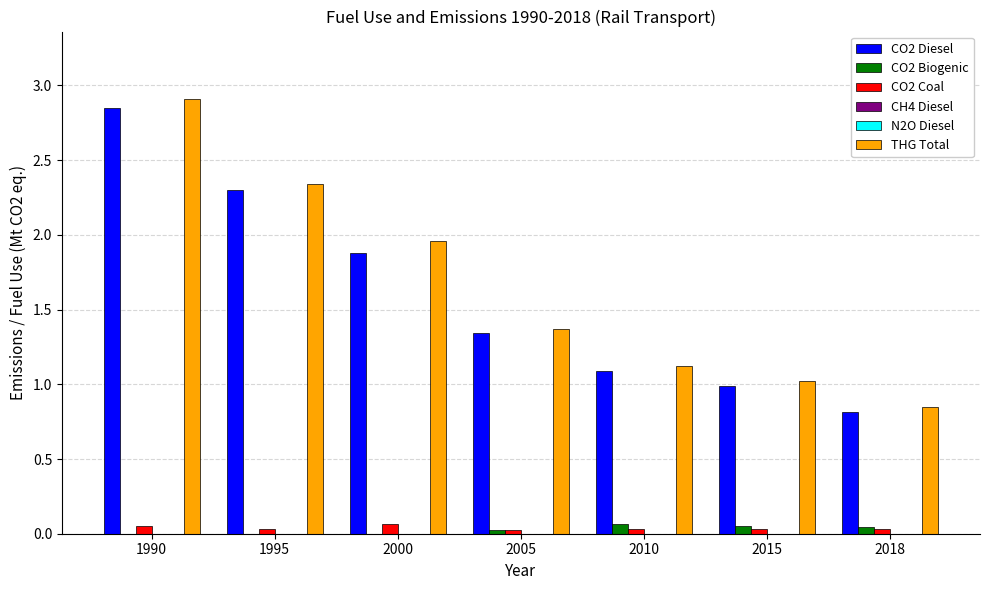

What is the sum of all CO2 Coal values?

0.3